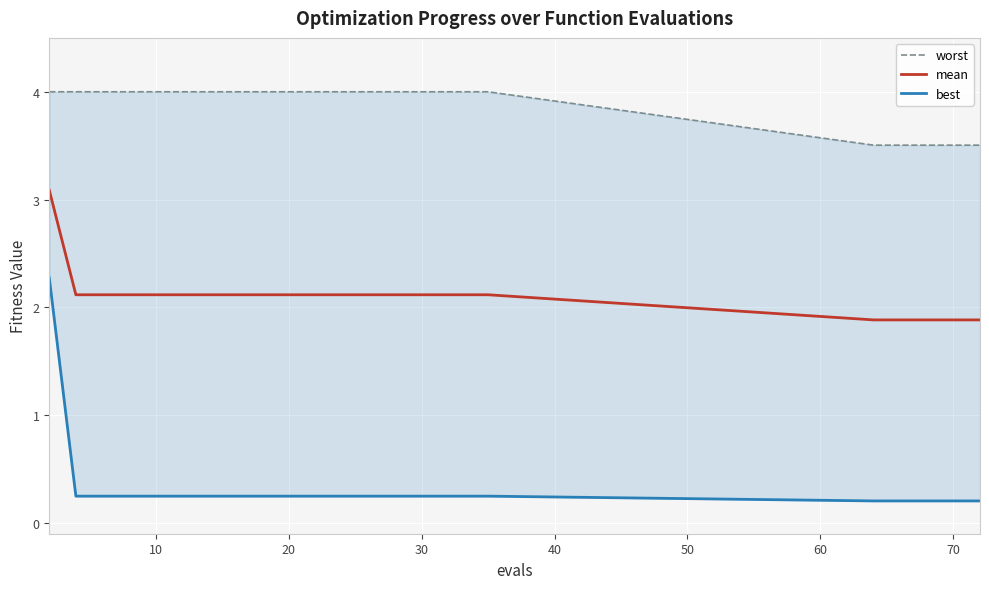

What is the value of the worst point at the 5th from the left?

4.0